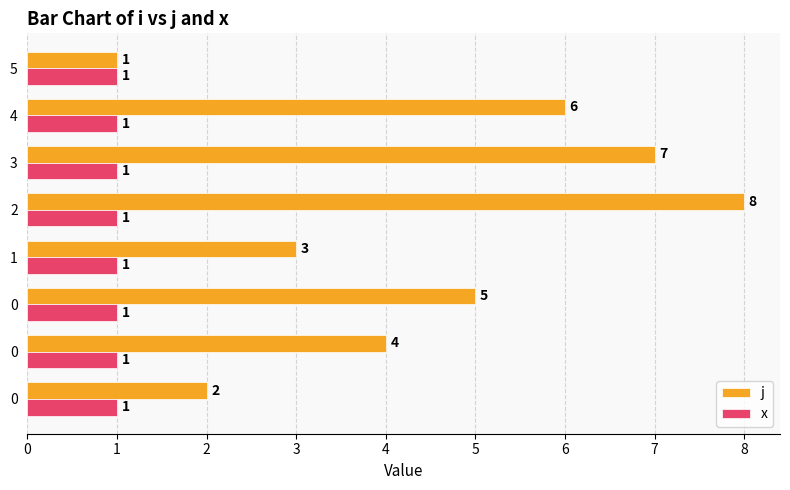

What are all the series names shown in the legend?

j, x